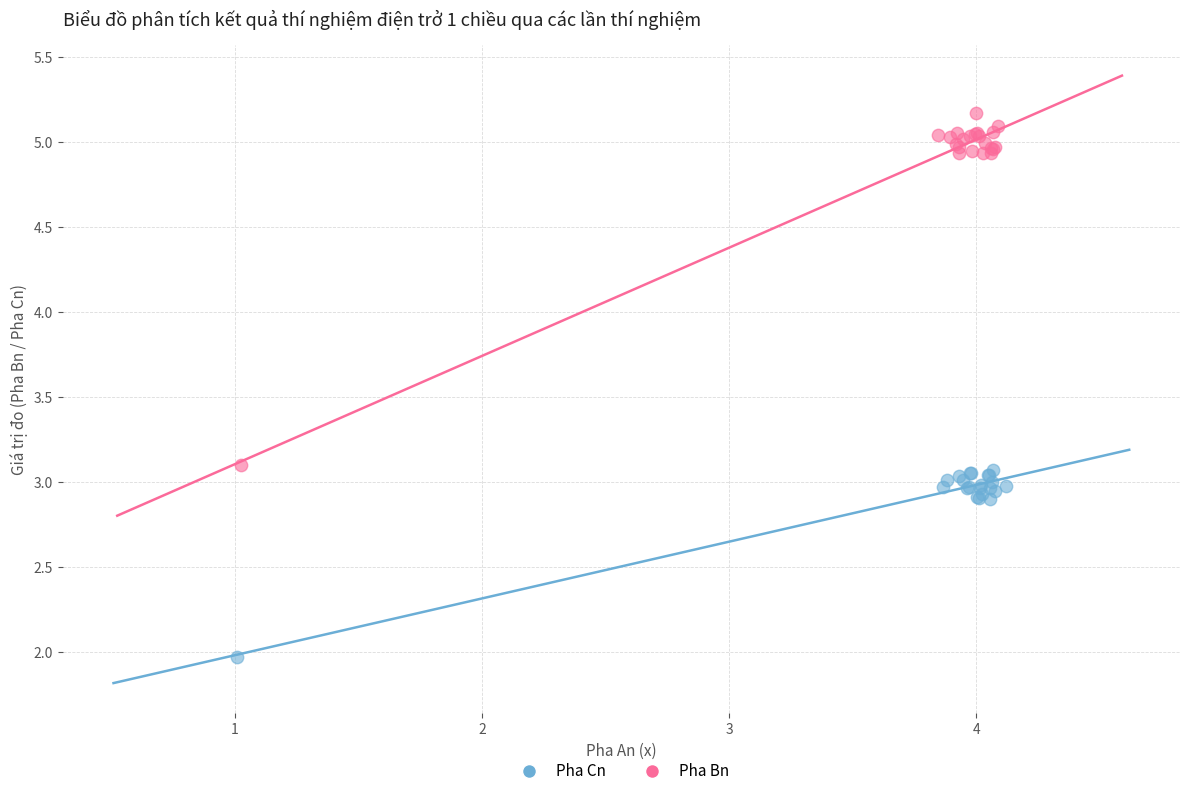

Which series reaches the maximum Y coordinate?

Pha Bn